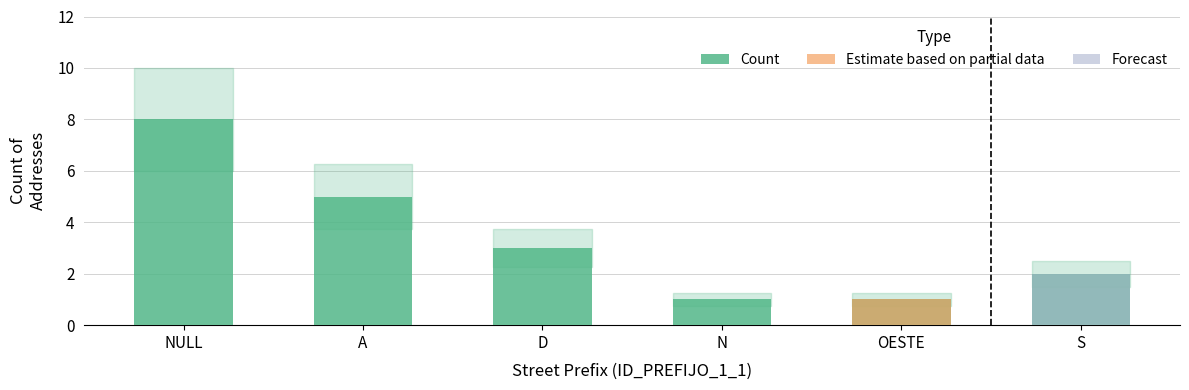

Reading right to left, transcribe all the data shown in this chart.

S=2	OESTE=1	N=1	D=3	A=5	NULL=8